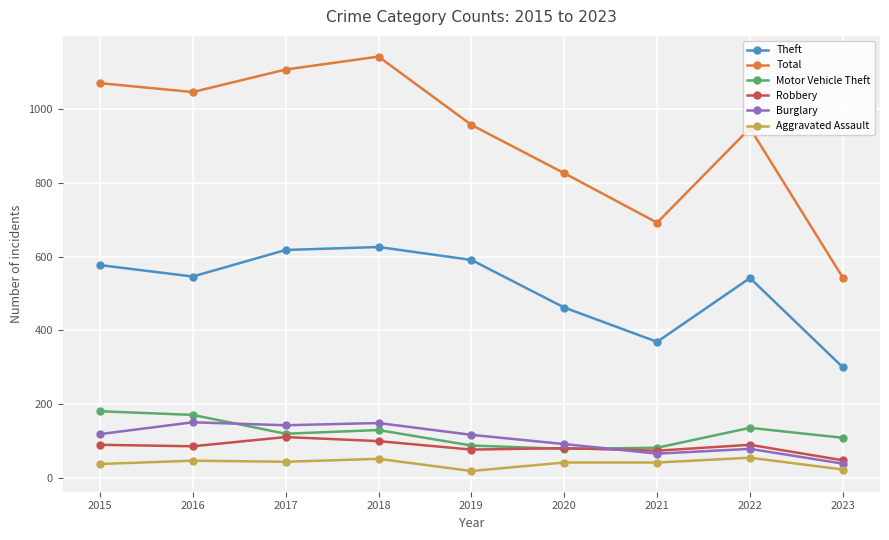

The Robbery series shows 86 at 2016. True or false?

True